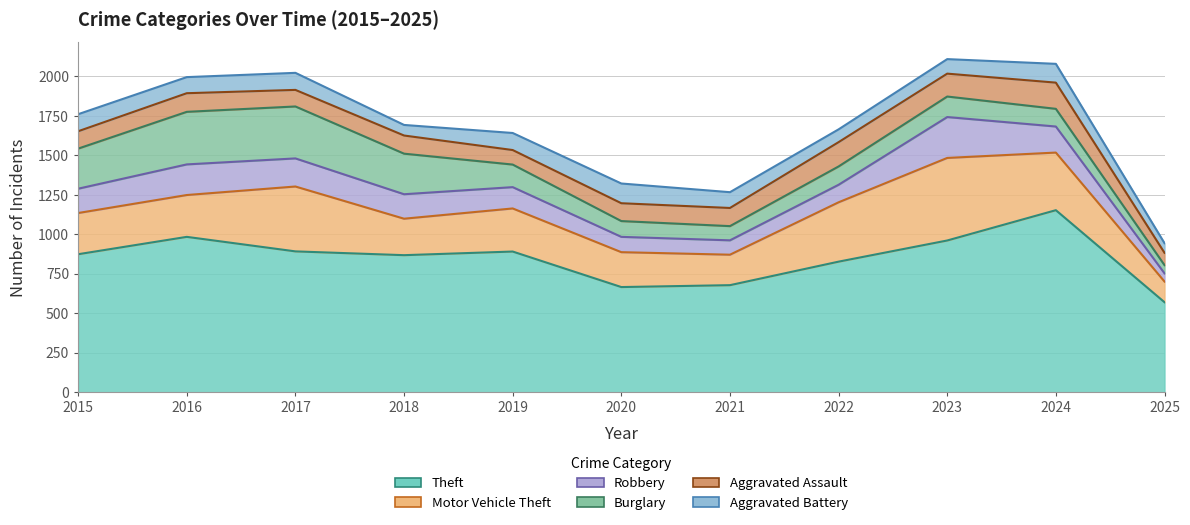

How many interior local valleys does the Motor Vehicle Theft series have?

2